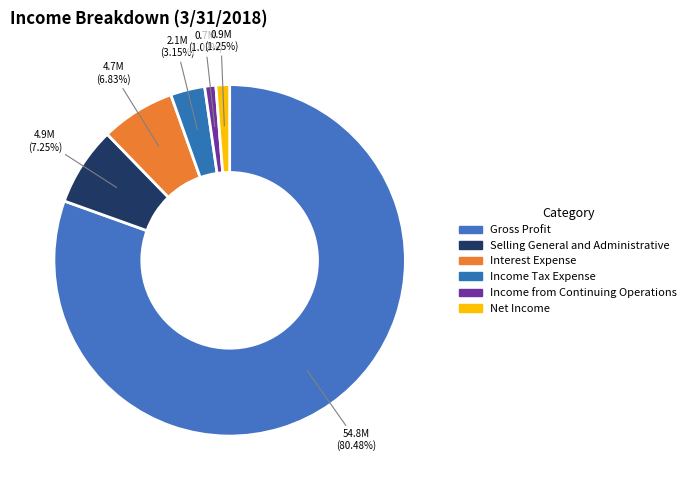

True or false: Net Income accounts for 11% of the total.

False